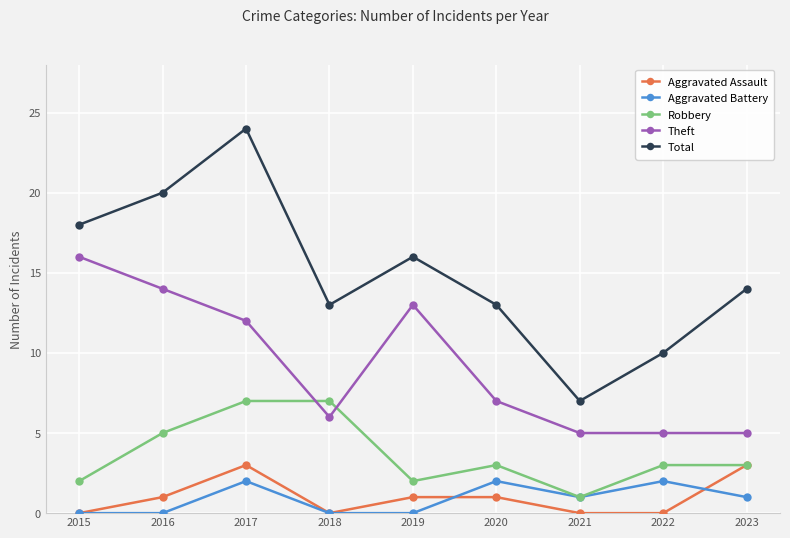

Reading right to left, transcribe all the data shown in this chart.

Aggravated Assault: 2023=3	2022=0	2021=0	2020=1	2019=1	2018=0	2017=3	2016=1	2015=0
Aggravated Battery: 2023=1	2022=2	2021=1	2020=2	2019=0	2018=0	2017=2	2016=0	2015=0
Robbery: 2023=3	2022=3	2021=1	2020=3	2019=2	2018=7	2017=7	2016=5	2015=2
Theft: 2023=5	2022=5	2021=5	2020=7	2019=13	2018=6	2017=12	2016=14	2015=16
Total: 2023=14	2022=10	2021=7	2020=13	2019=16	2018=13	2017=24	2016=20	2015=18